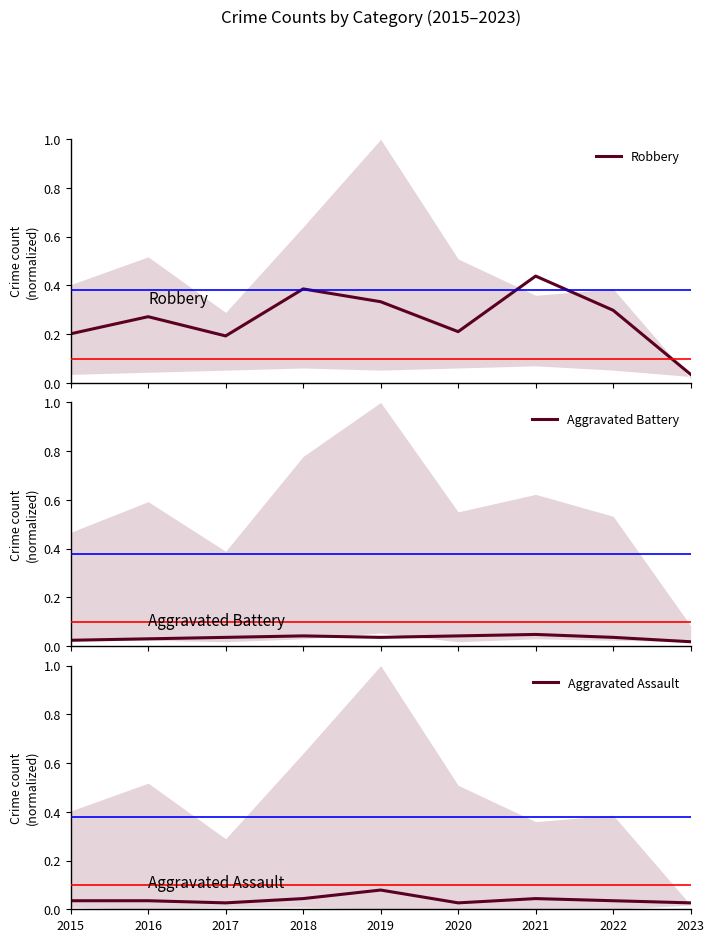

At which label is Robbery closest to 0?

2023